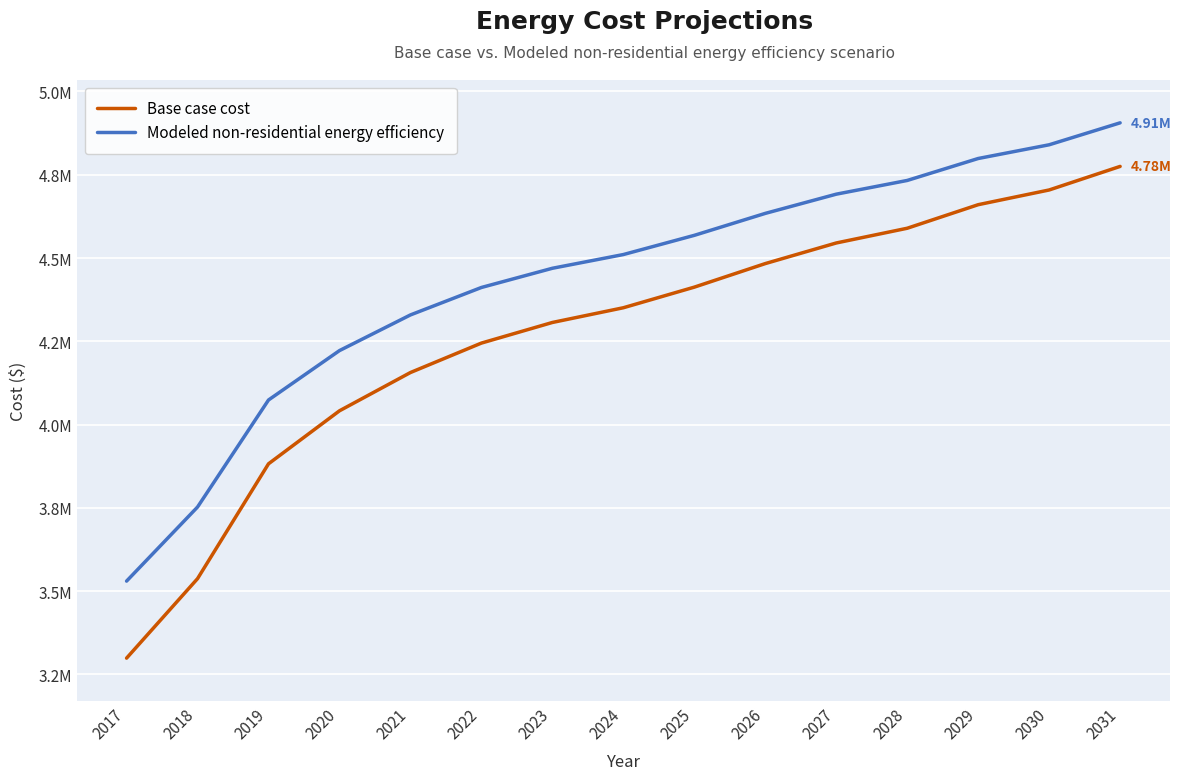

Does the chart have visible grid lines?

Yes